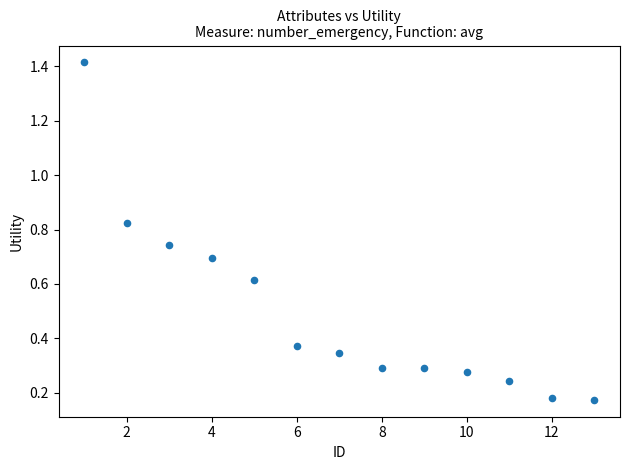

What is the range of Y values (max minus min)?

1.2